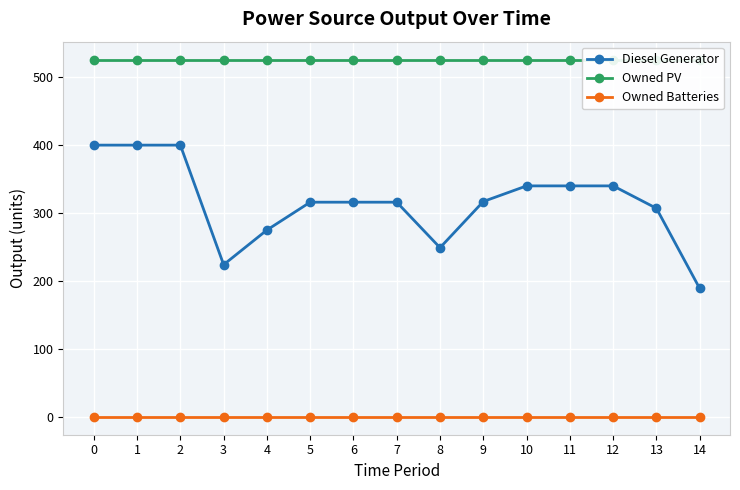

How many lines are shown in the chart?

3